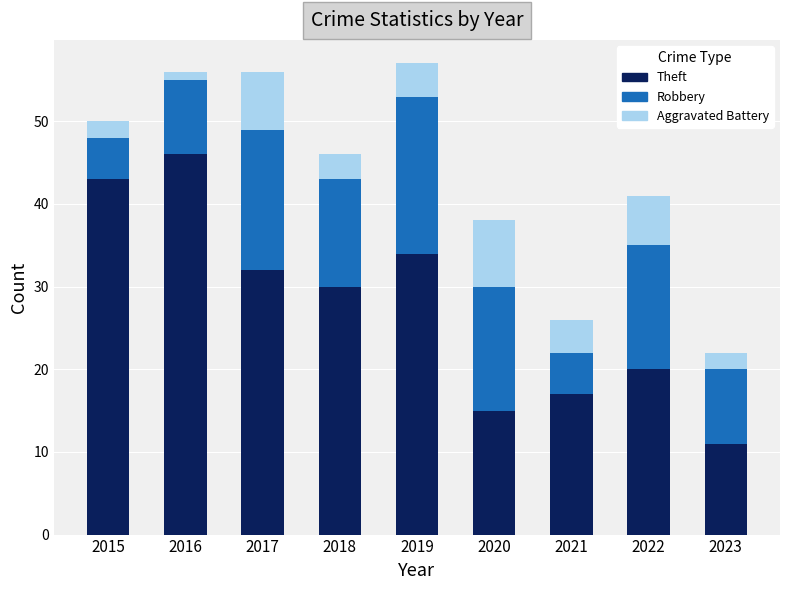

Count the number of data series in this chart.

3